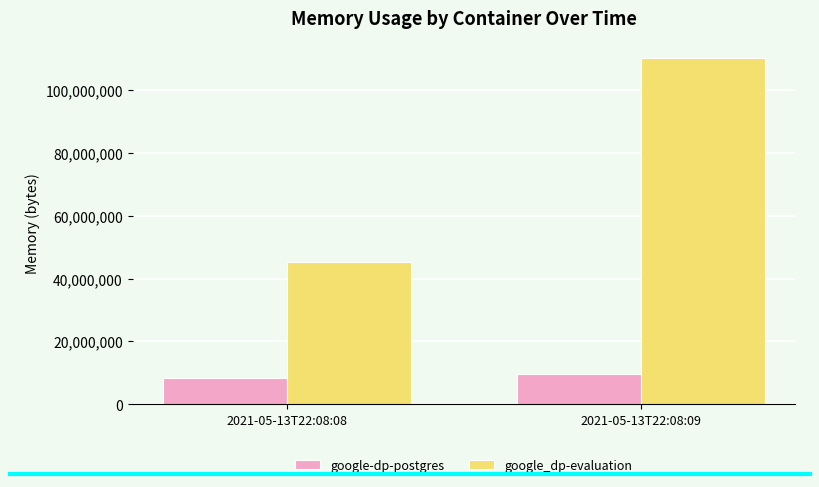

Which category has the highest value in the google_dp-evaluation series?

2021-05-13T22:08:09